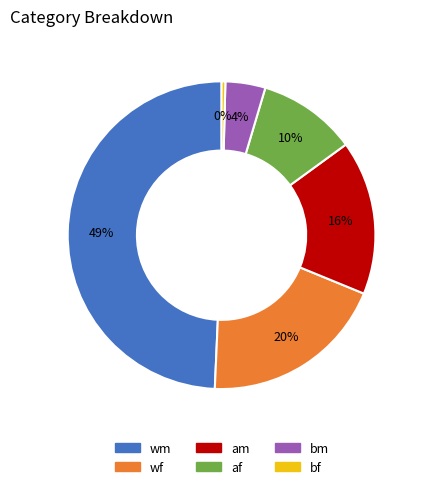

Is bf the majority of the pie?

No